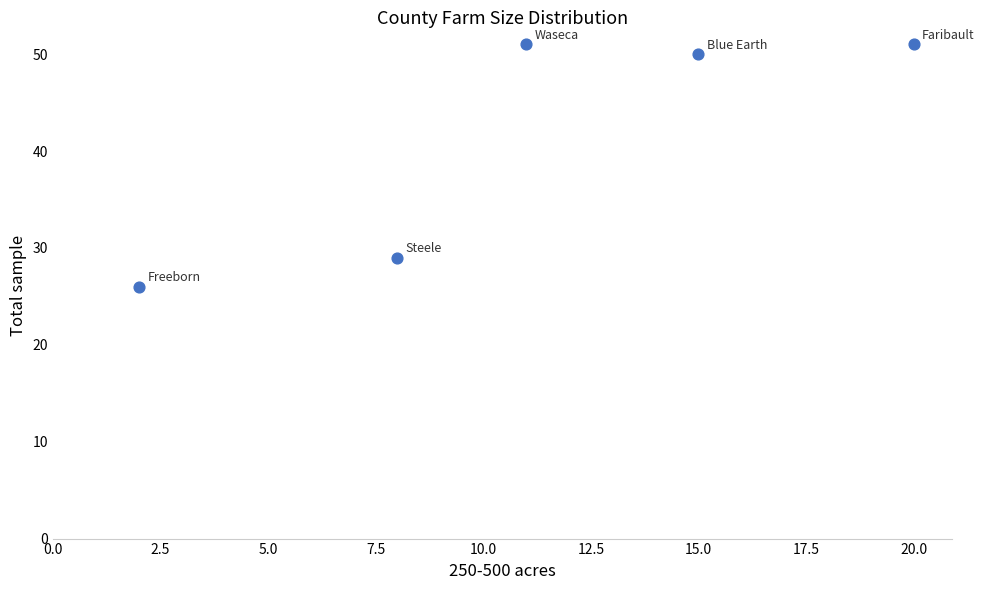

What Y value in the scatter plot is closest to 38?

29